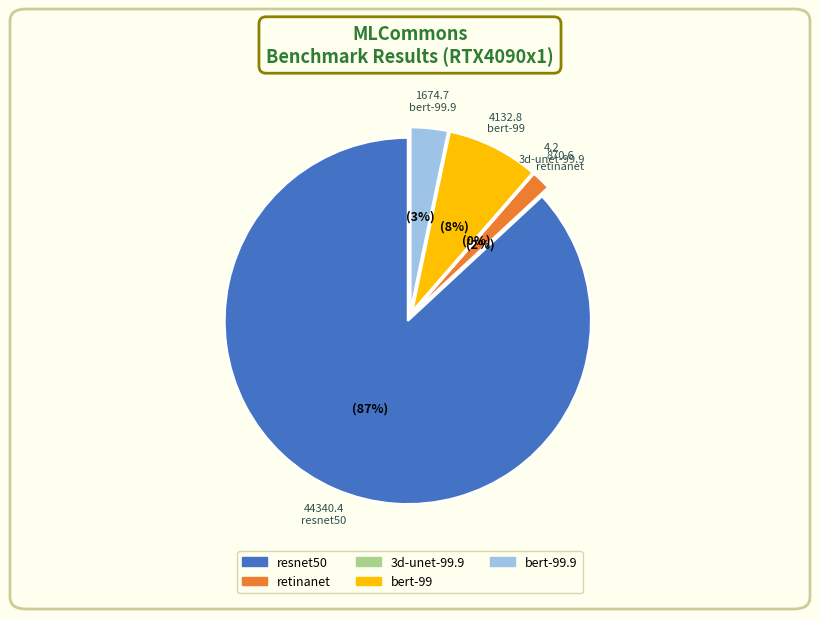

To the nearest percent, what is the average slice percentage?

20%